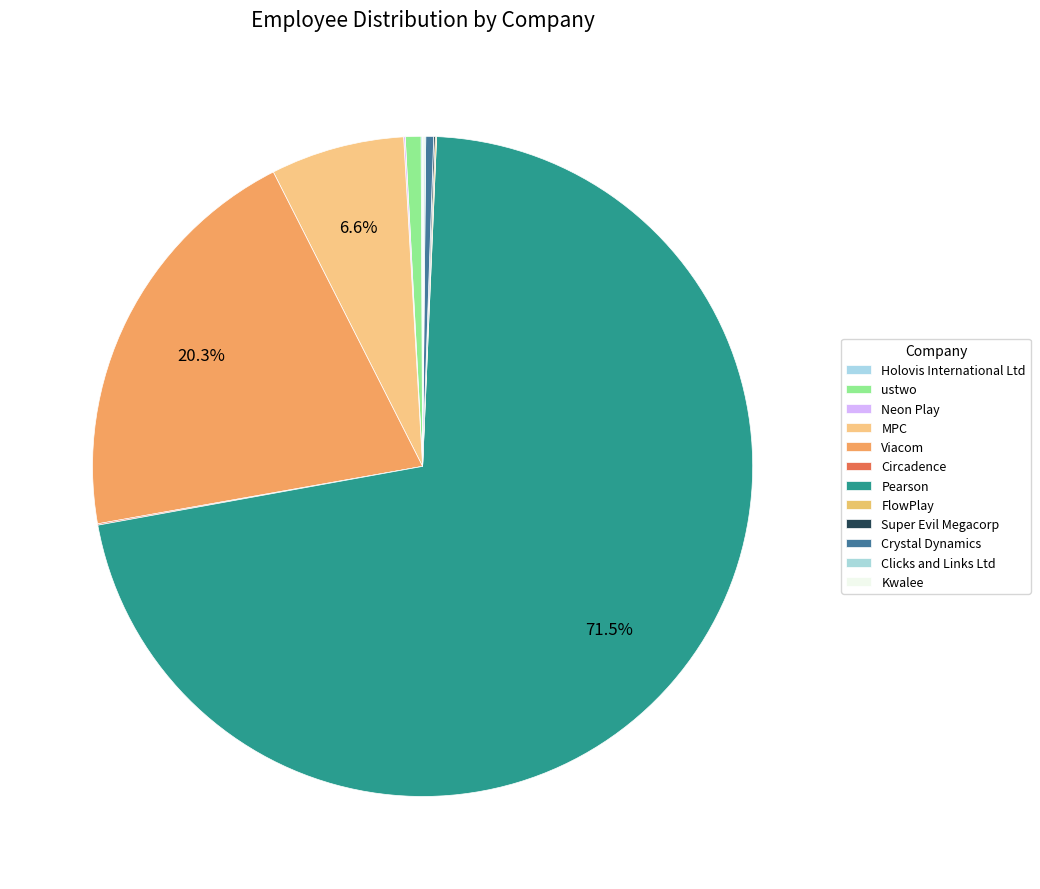

Is it true that Pearson is 71% of the pie?

True